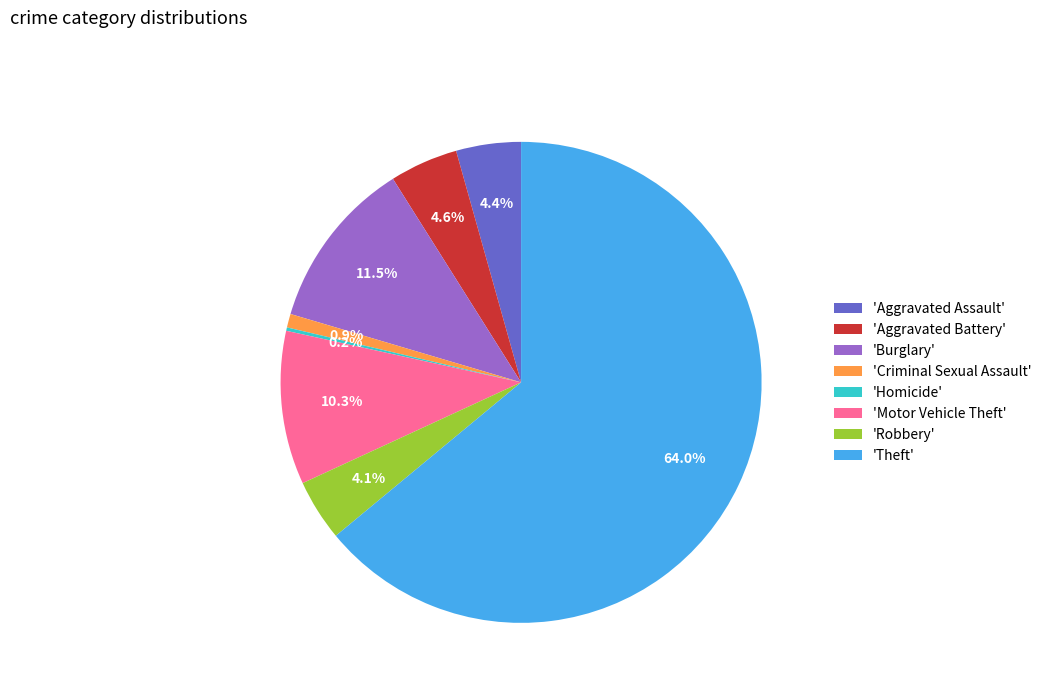

Which has a higher value, 'Theft' or 'Motor Vehicle Theft'?

'Theft'